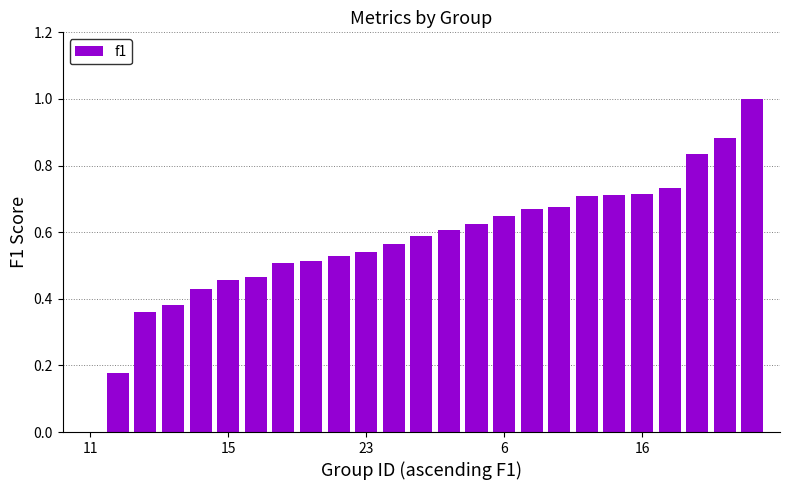

What is the maximum value shown in the chart?

1.0